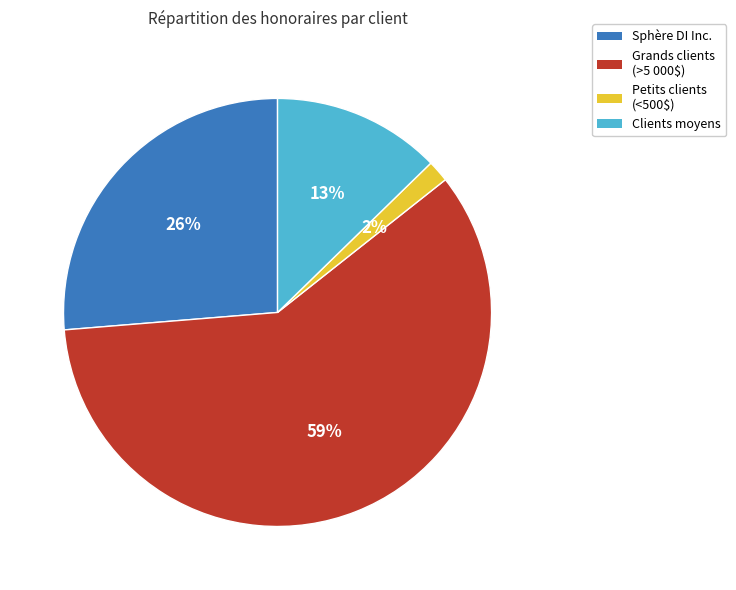

How many segments does this pie chart have?

4